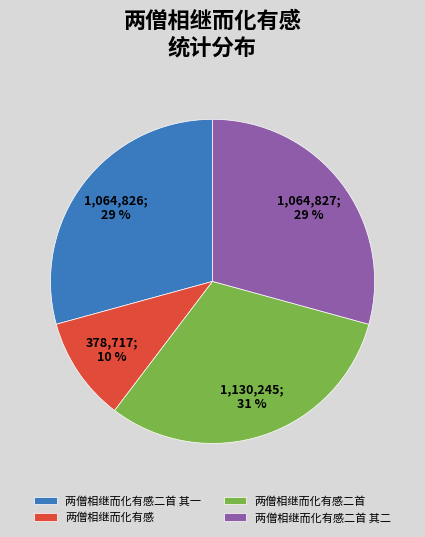

How many segments does this pie chart have?

4